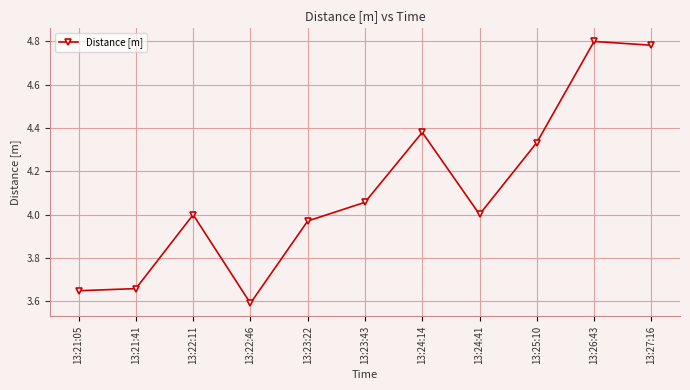

At which category does the data reach its first local peak?

13:22:11